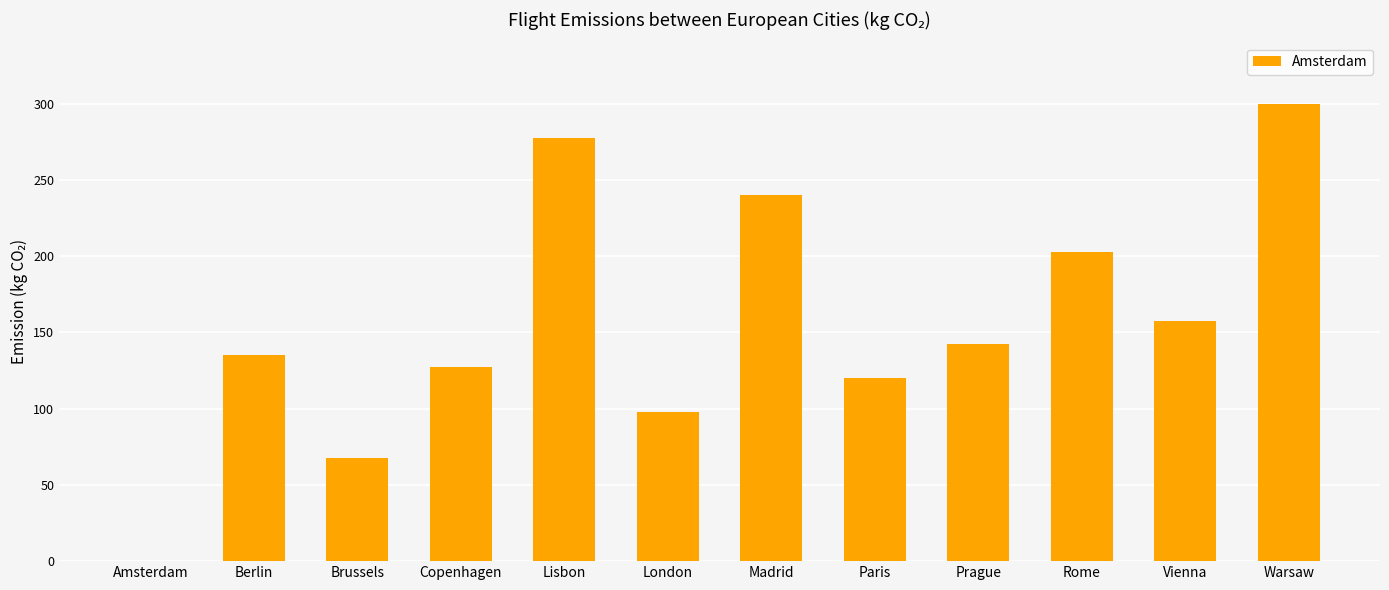

Are the bars horizontal?

No